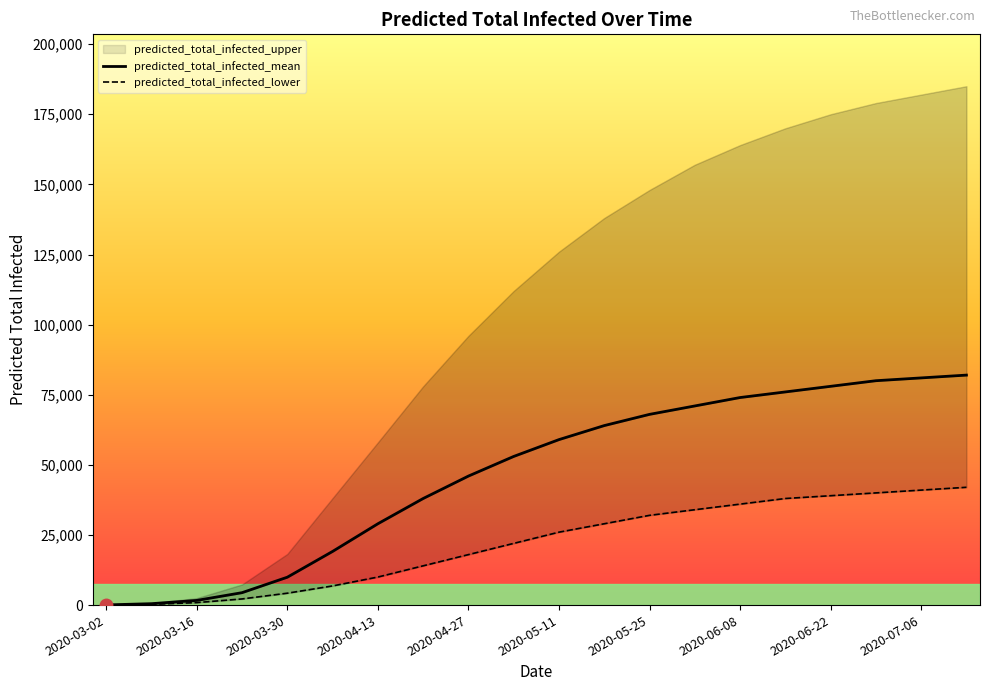

Which has a higher value, 2020-03-16 or 2020-03-02?

2020-03-16